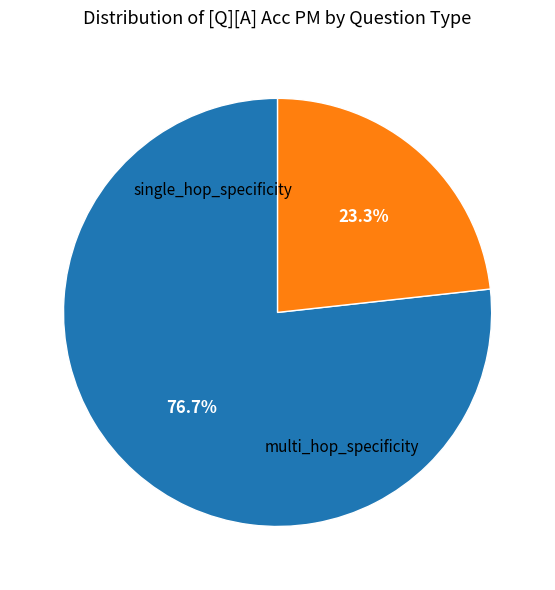

Does any single category account for the majority?

Yes